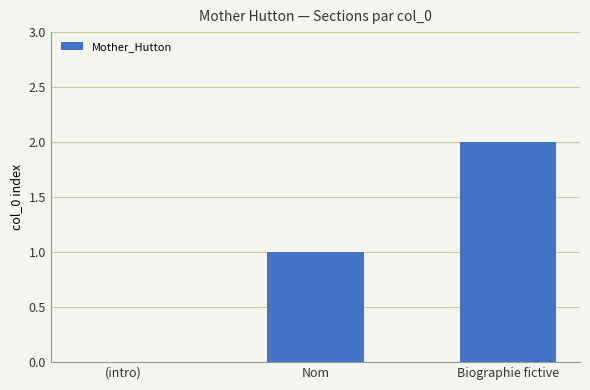

What is the change in value from Nom to Biographie fictive?

+1